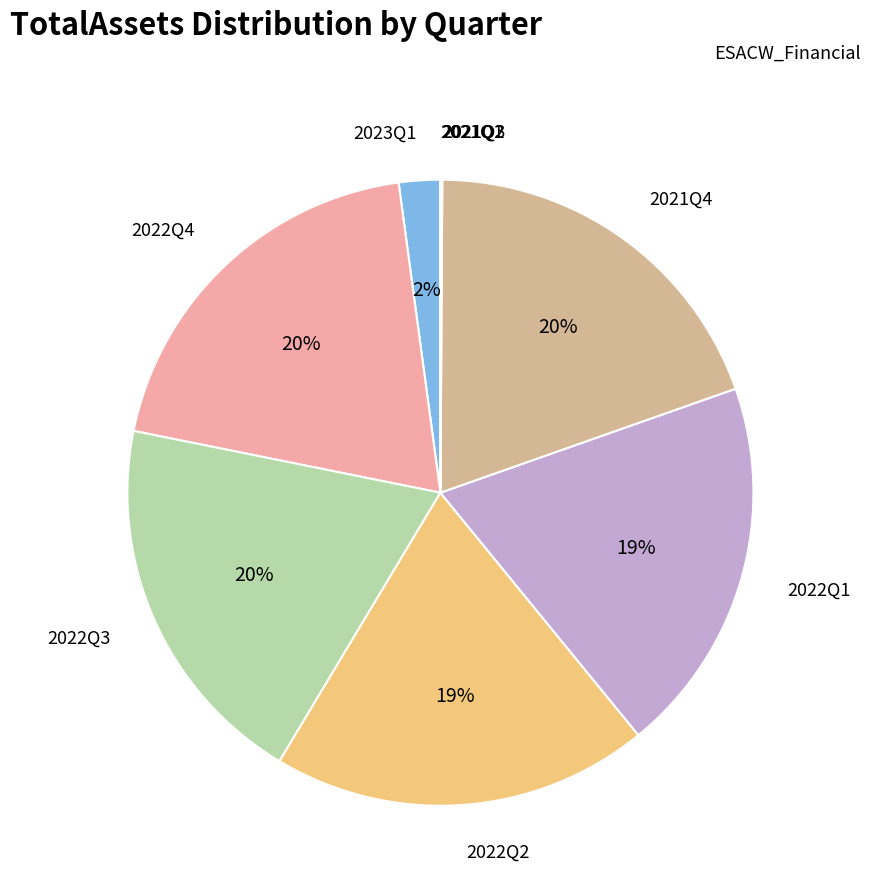

What is the largest slice in the pie chart?

2022Q4